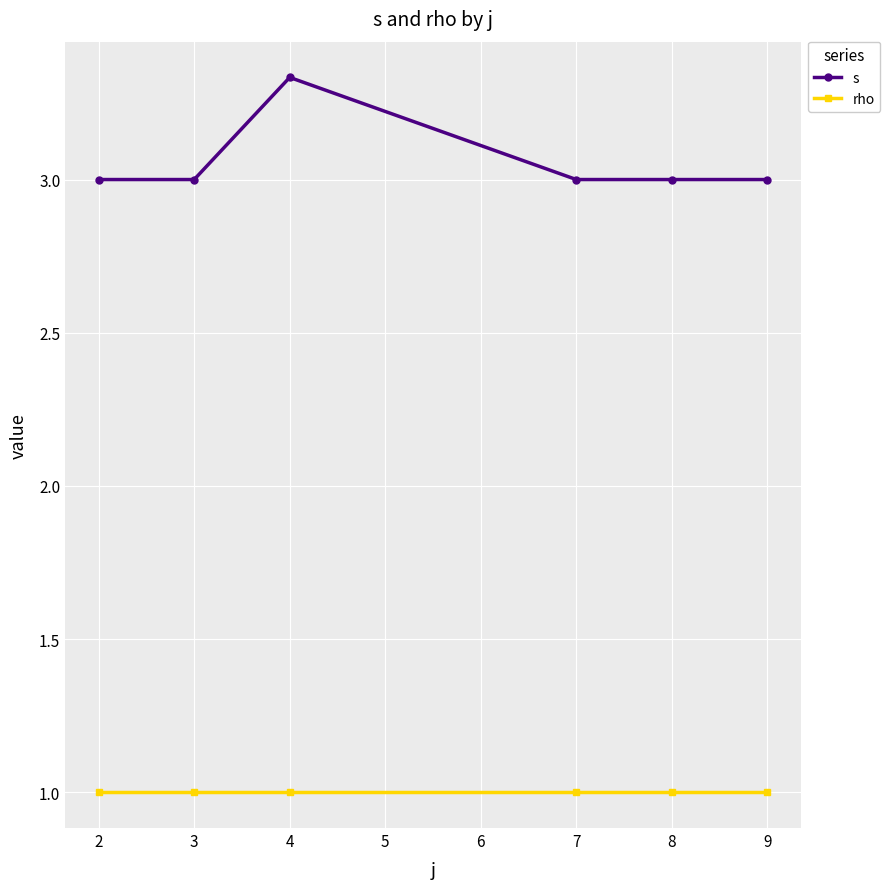

List the series in order of their peak value, lowest first.

rho, s